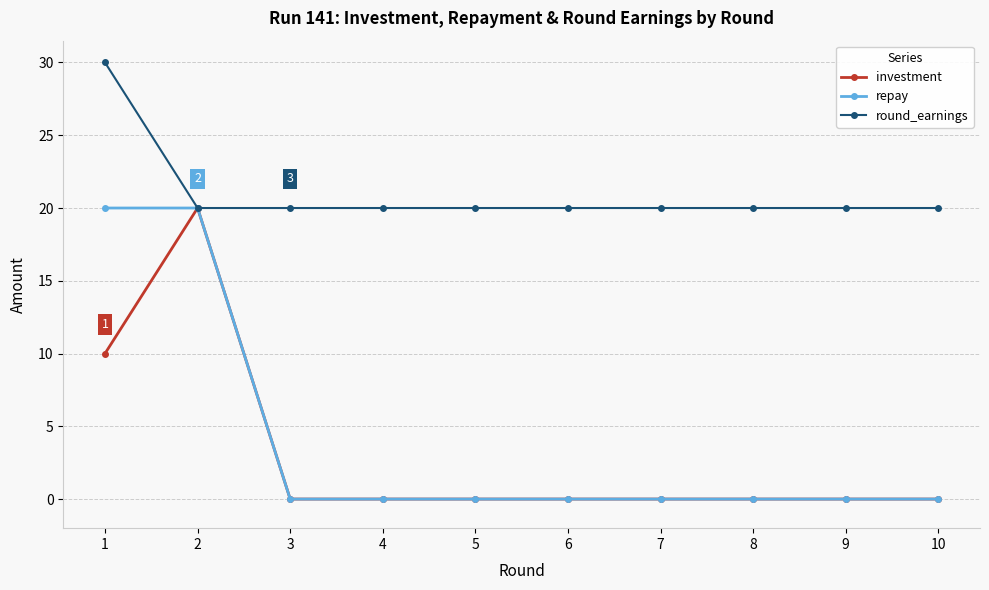

What is the value of the round_earnings point at the 2nd from the left?

20